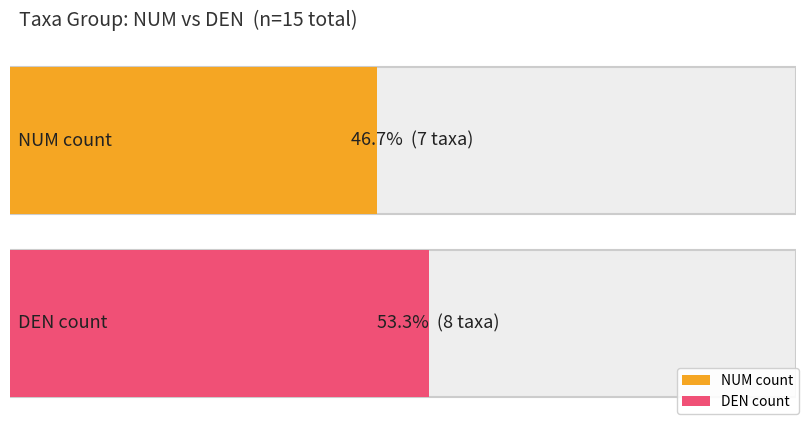

How many values are between 7 and 8?

2